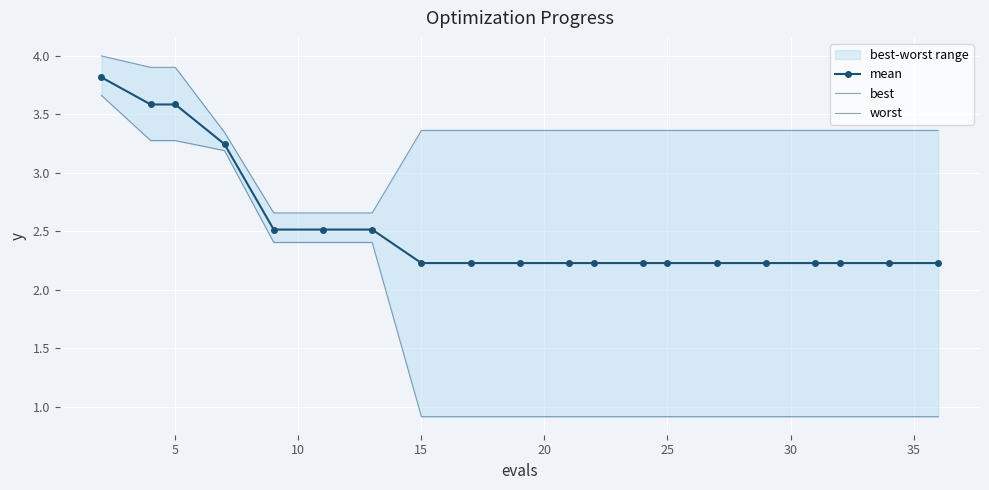

Is it true that mean equals 4.9 at 5?

False